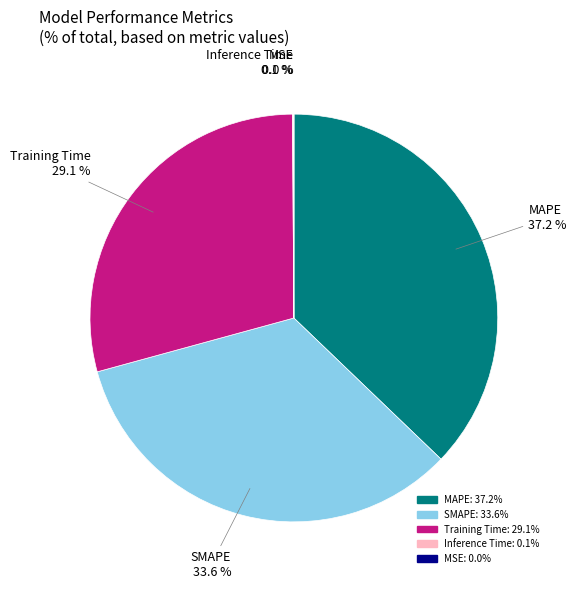

Combined, what portion of the pie is Training Time and SMAPE?

62.7%